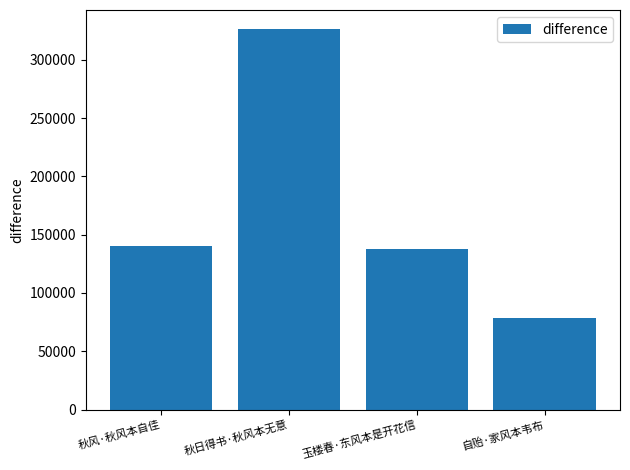

What is the difference between the values at 自贻·家风本韦布 and 玉楼春·东风本是开花信?

59162